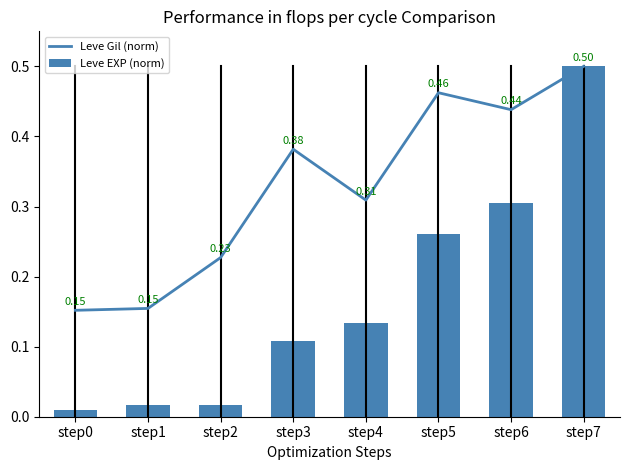

Are the bars grouped side by side (vs. stacked)?

Yes